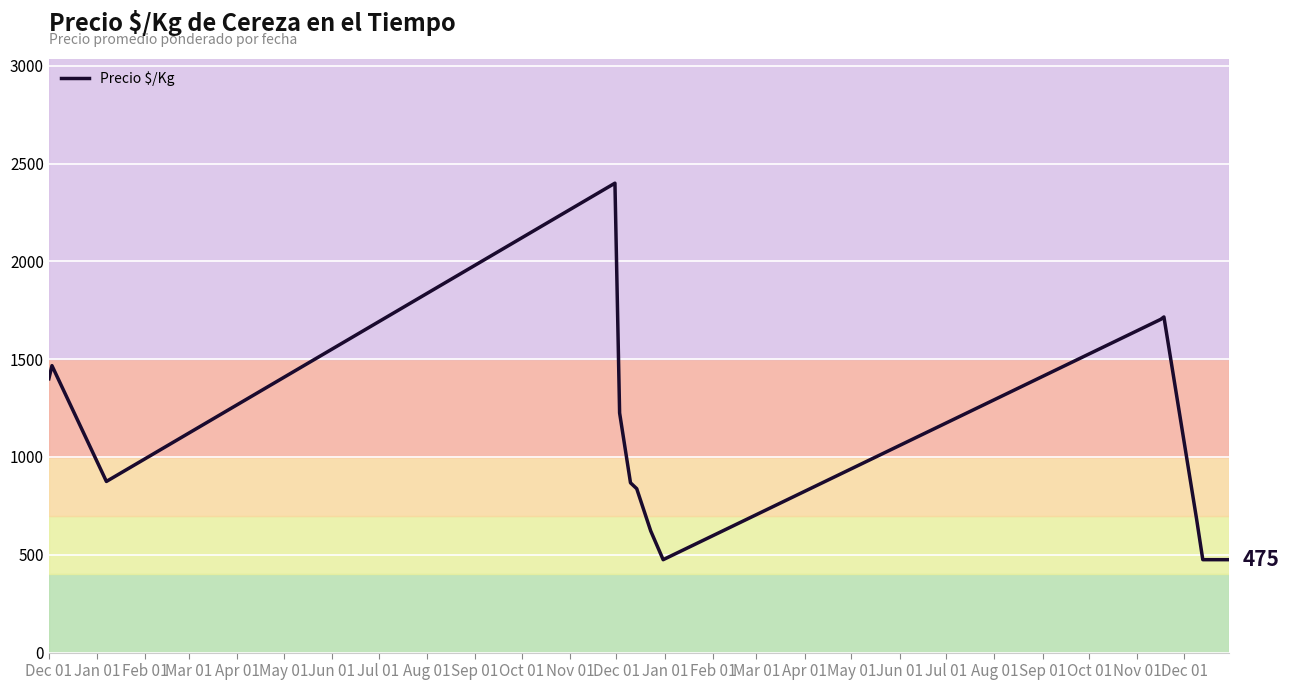

What is the difference between the maximum and minimum values?

1925